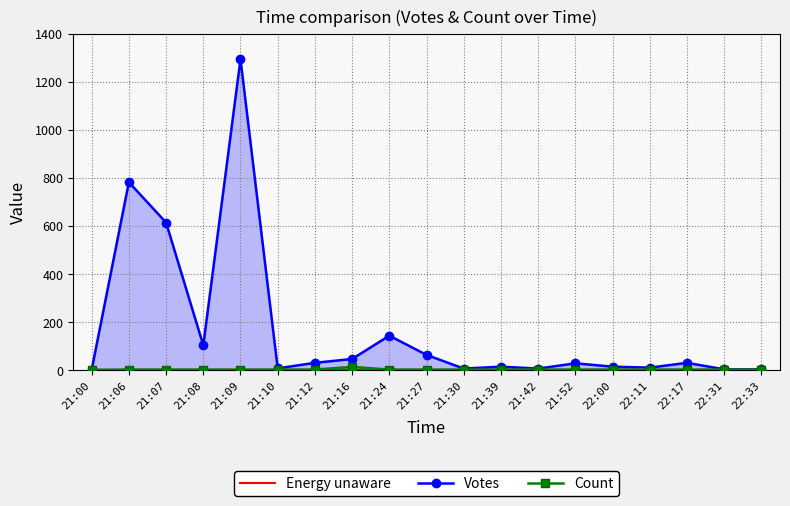

True or false: Count and Votes cross at least once.

False